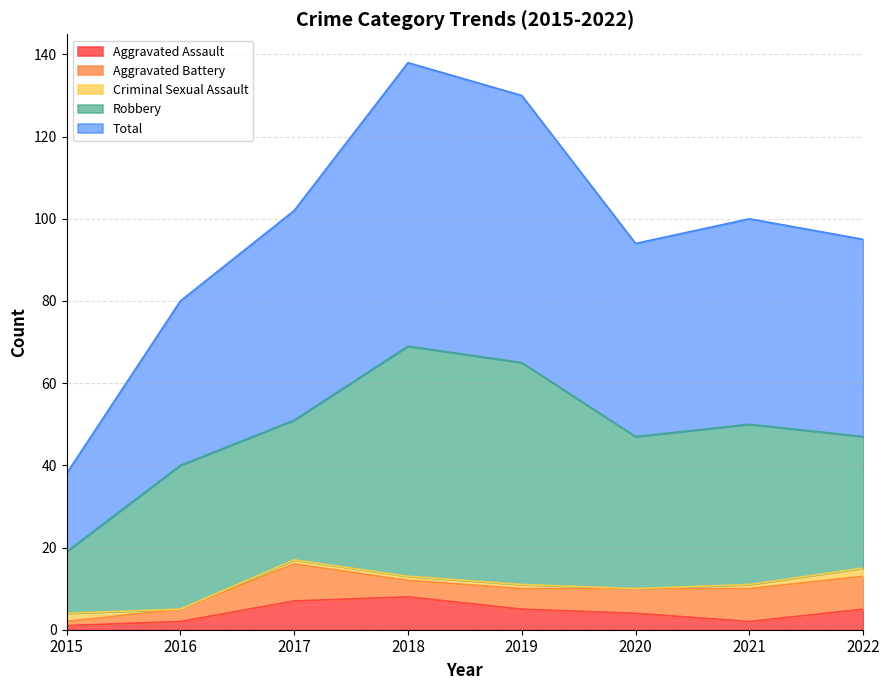

What are all the series names shown in the legend?

Aggravated Assault, Aggravated Battery, Criminal Sexual Assault, Robbery, Total